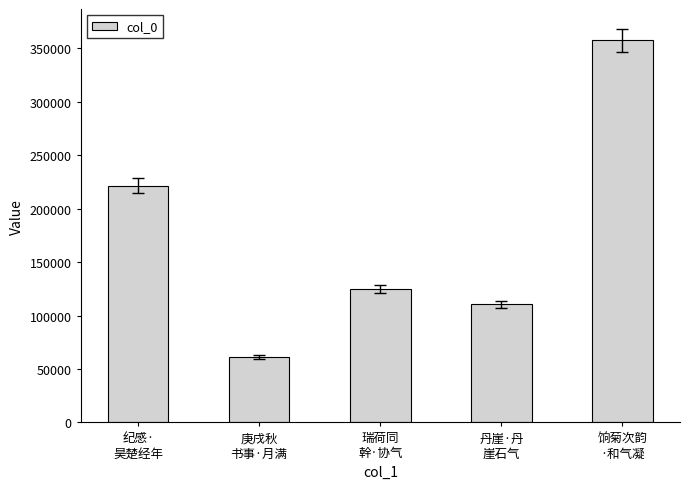

At which category does the chart reach its minimum across all series?

庚戌秋
书事·月满